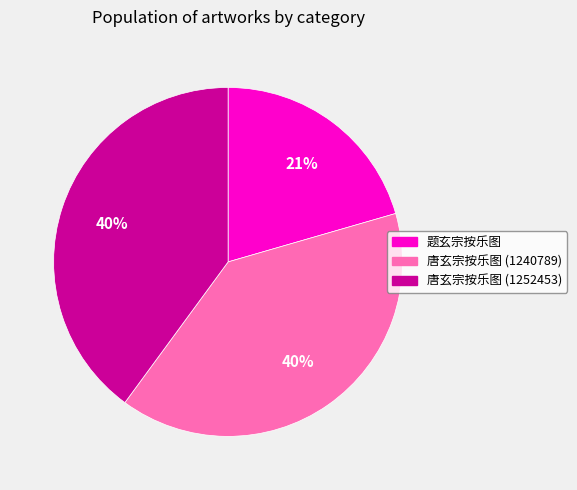

Which category has the smallest portion of the pie?

题玄宗按乐图